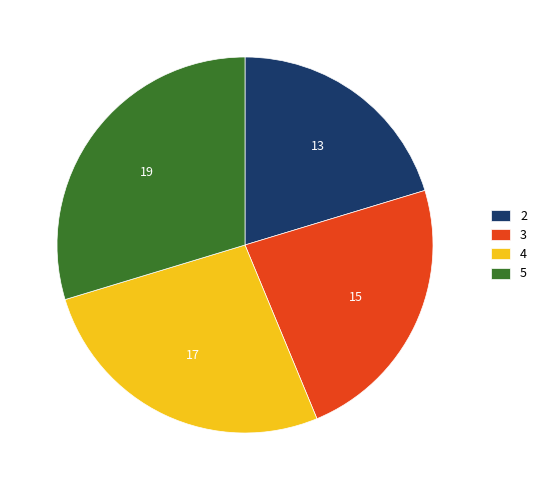

Rank the categories by value from lowest to highest.

2, 3, 4, 5